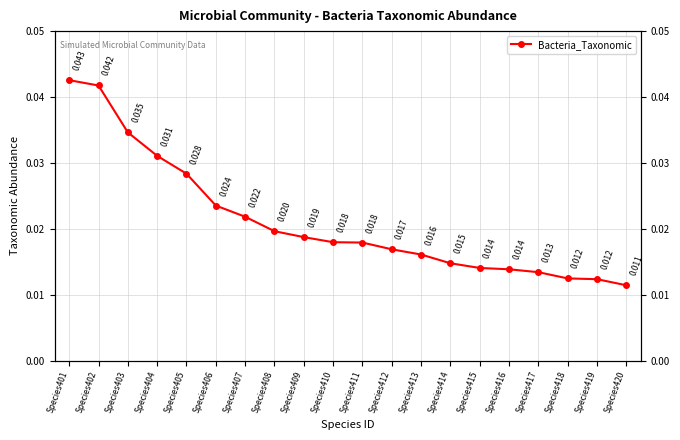

The chart shows a value of 0.0 at Species401. True or false?

False